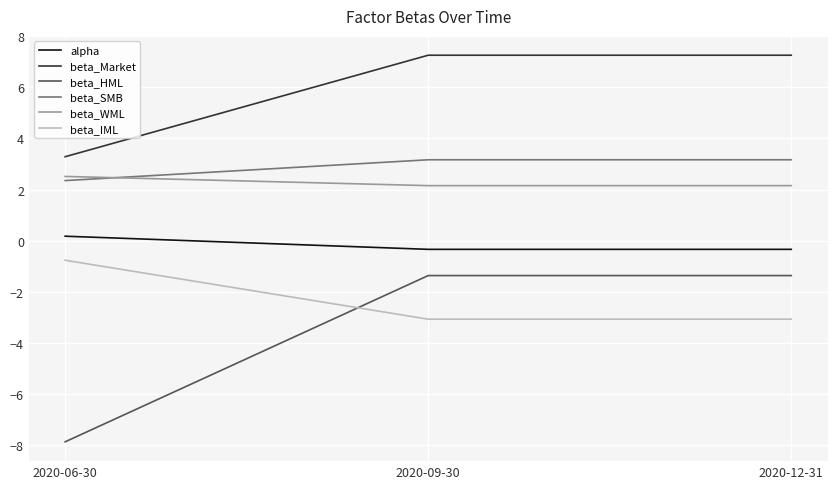

Which series has the largest range (max minus min)?

beta_HML